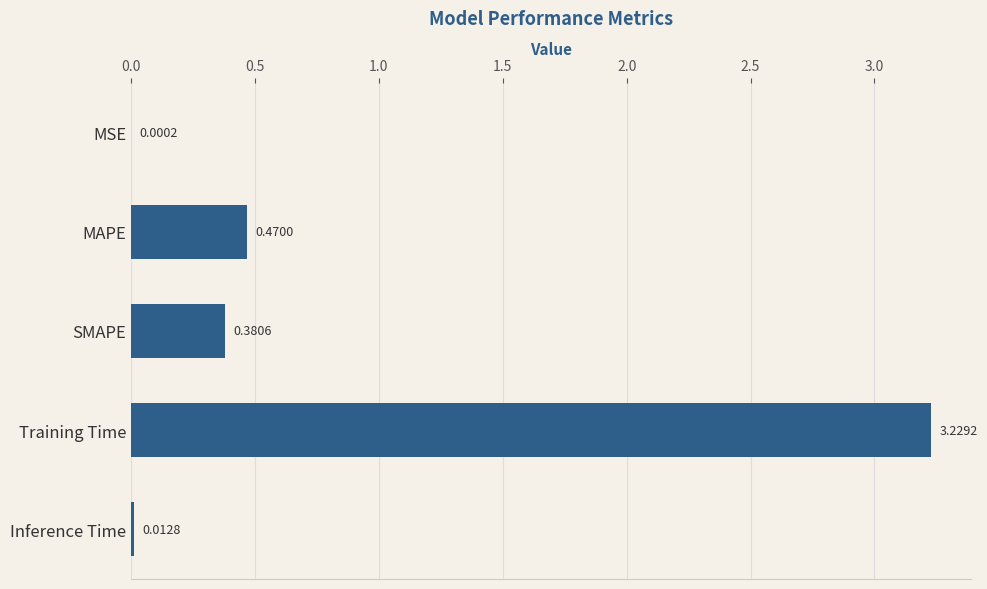

Between Inference Time and MAPE, which is larger?

MAPE